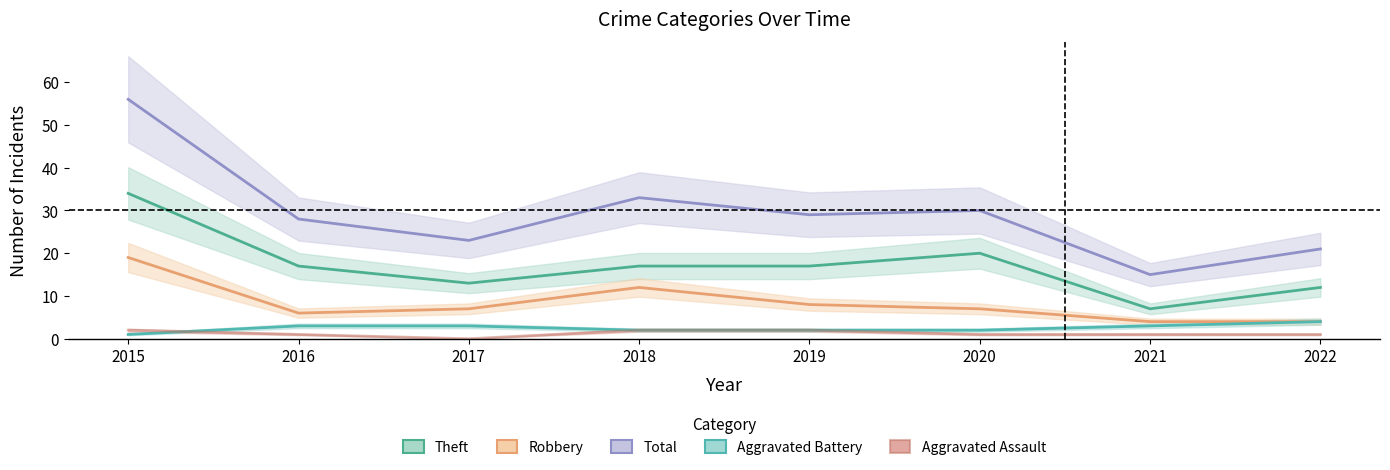

Reading left to right, list all the values displayed in this chart.

Theft: 2015=34	2016=17	2017=13	2018=17	2019=17	2020=20	2021=7	2022=12
Robbery: 2015=19	2016=6	2017=7	2018=12	2019=8	2020=7	2021=4	2022=4
Total: 2015=56	2016=28	2017=23	2018=33	2019=29	2020=30	2021=15	2022=21
Aggravated Battery: 2015=1	2016=3	2017=3	2018=2	2019=2	2020=2	2021=3	2022=4
Aggravated Assault: 2015=2	2016=1	2017=0	2018=2	2019=2	2020=1	2021=1	2022=1